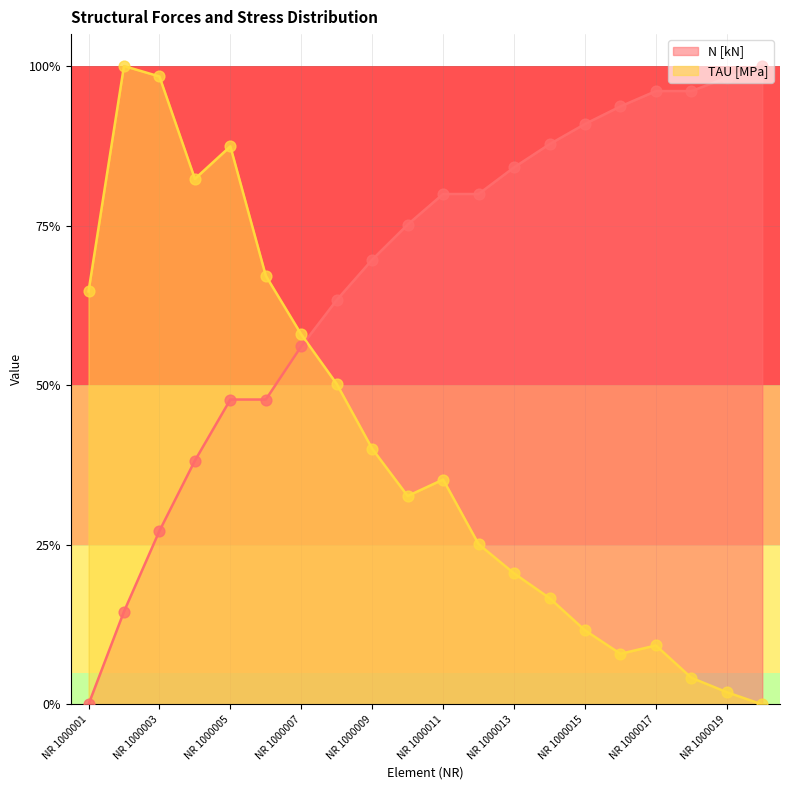

What are all the series names shown in the legend?

N [kN], TAU [MPa]